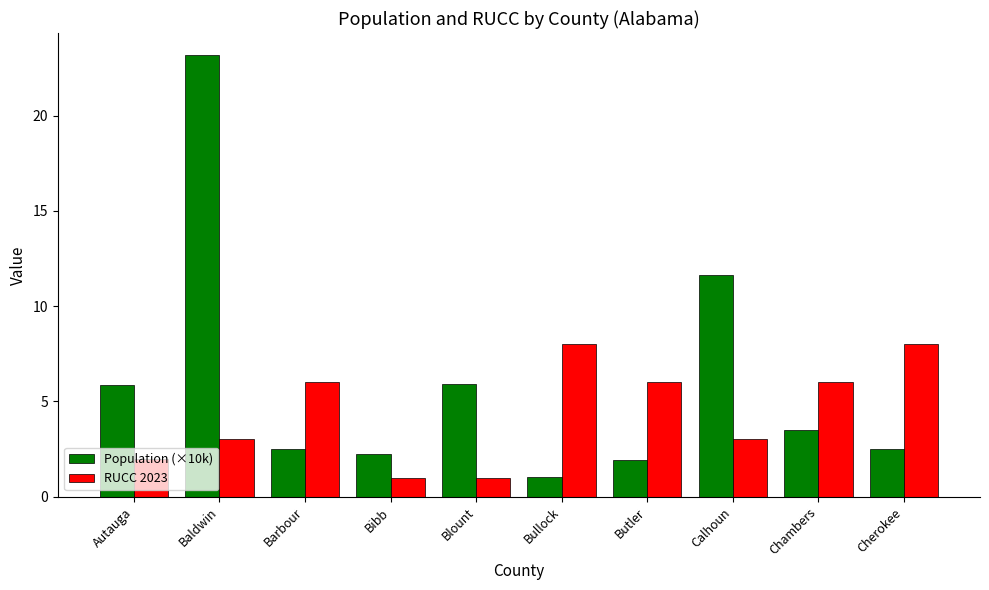

What are all the series names shown in the legend?

Population (×10k), RUCC 2023